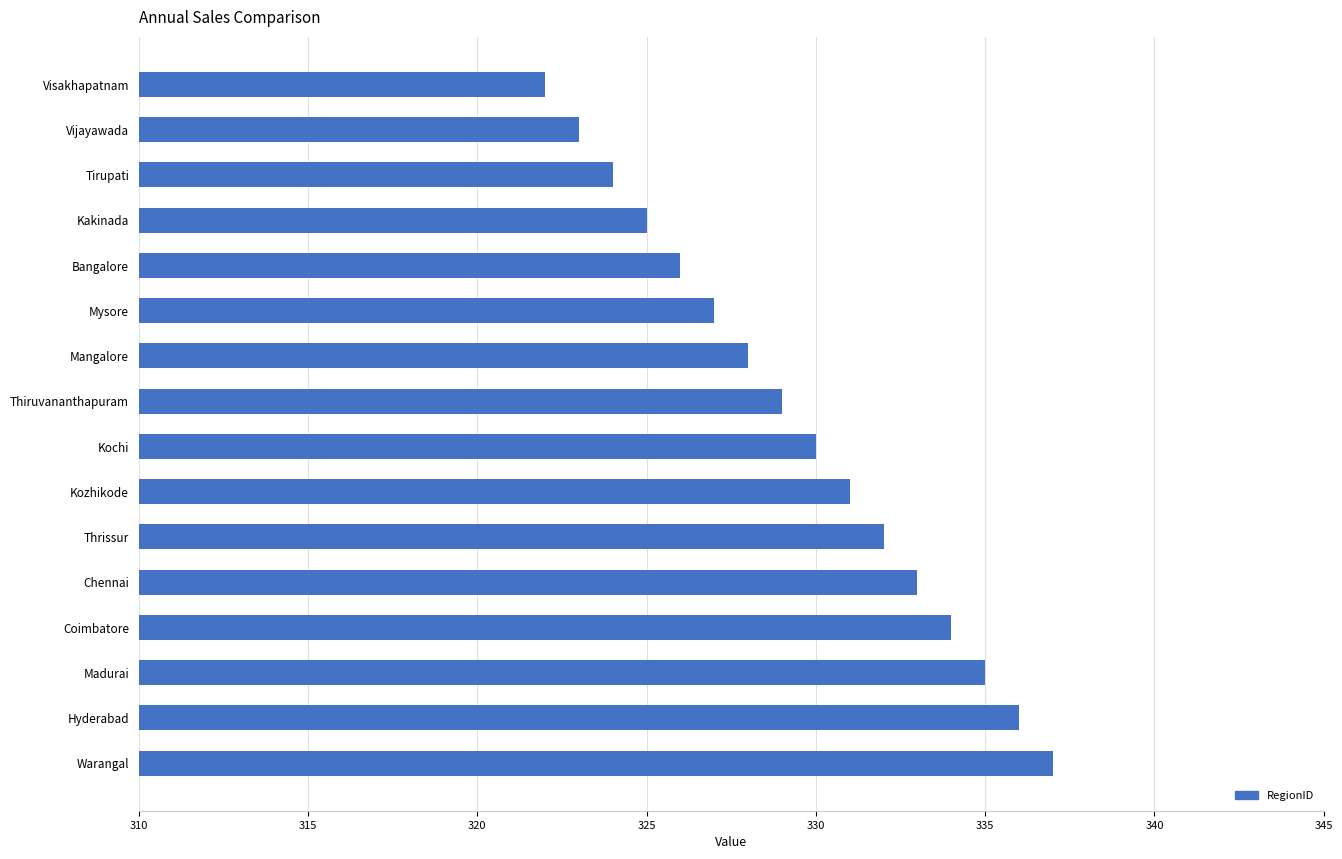

Approximately how many times larger is the value at Tirupati compared to Mysore?

1.0